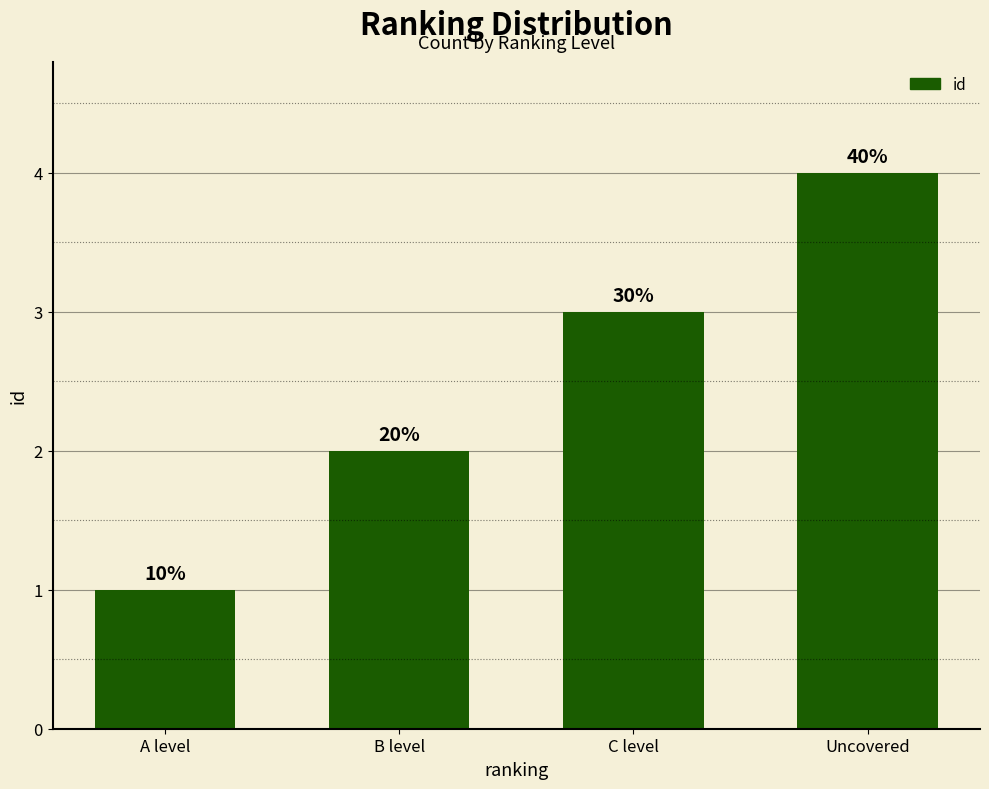

The value at Uncovered is 4. True or false?

True